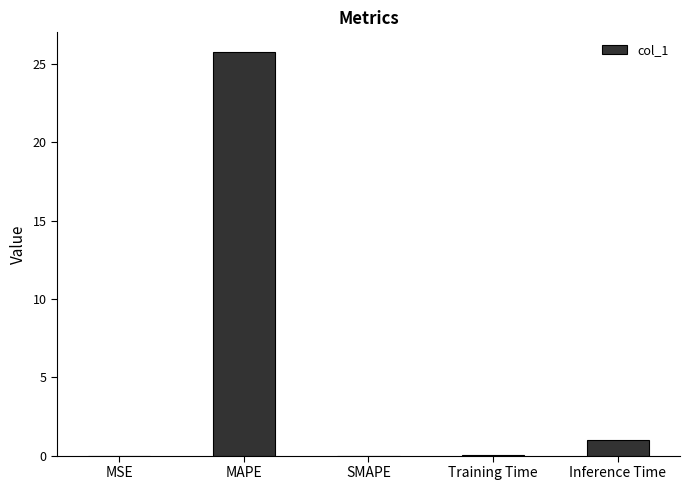

Between MAPE and Training Time, which is larger?

MAPE